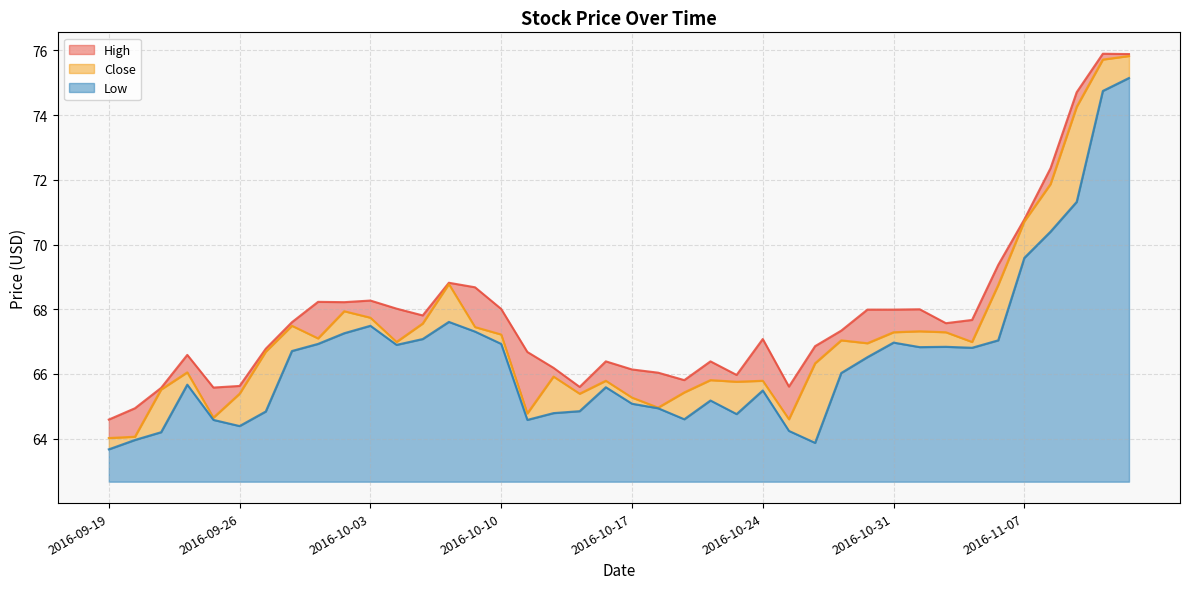

What is the spread (max minus min) of values at 2016-11-01?

1.2